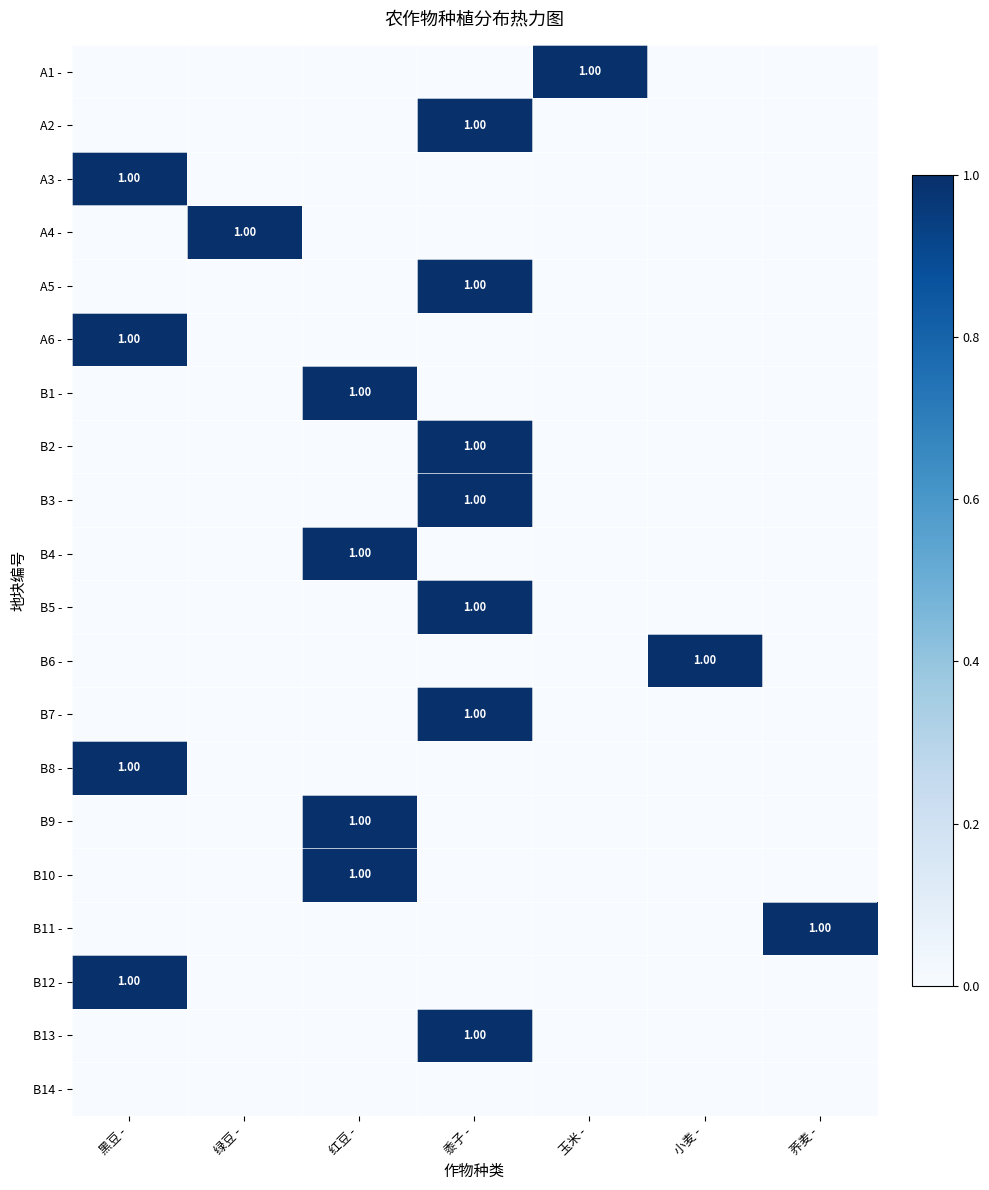

At 红豆 -, list the series in order from largest to smallest.

B1 -, B4 -, B9 -, B10 -, A1 -, A2 -, A3 -, A4 -, A5 -, A6 -, B2 -, B3 -, B5 -, B6 -, B7 -, B8 -, B11 -, B12 -, B13 -, B14 -